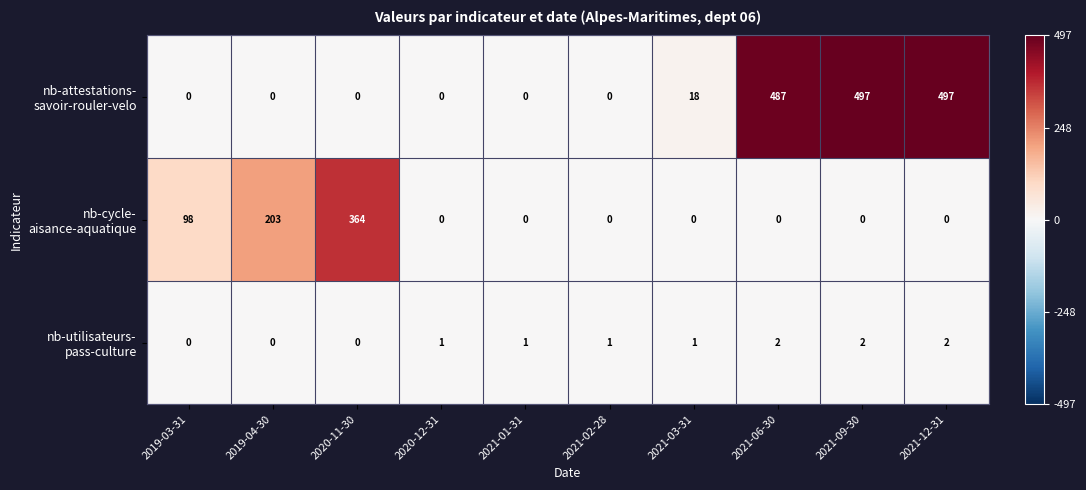

How many data points does each series have?

10